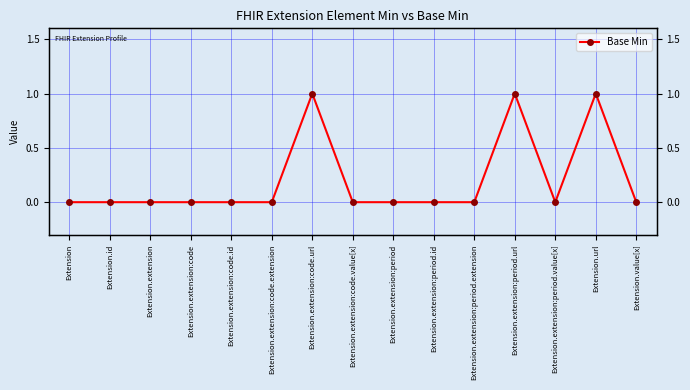

How many data points are above 0?

3